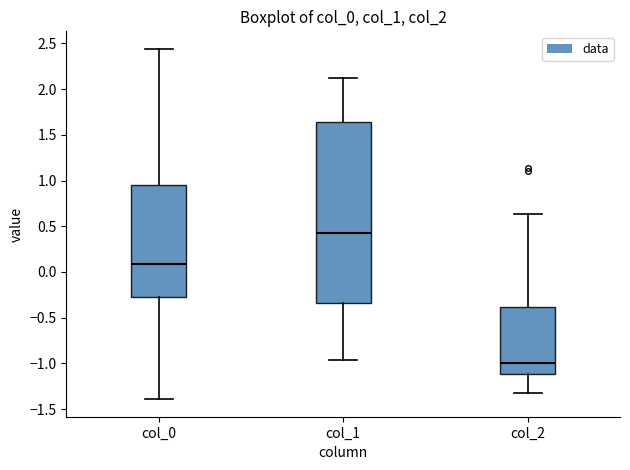

Which box has the highest median line?

col_1